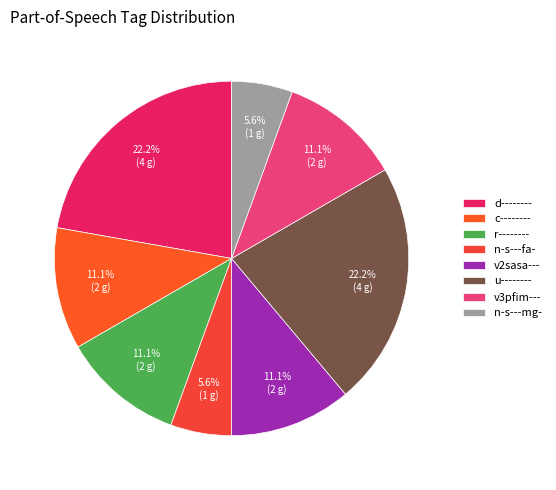

To the nearest percent, what is the difference between the largest and smallest slice percentages?

17%